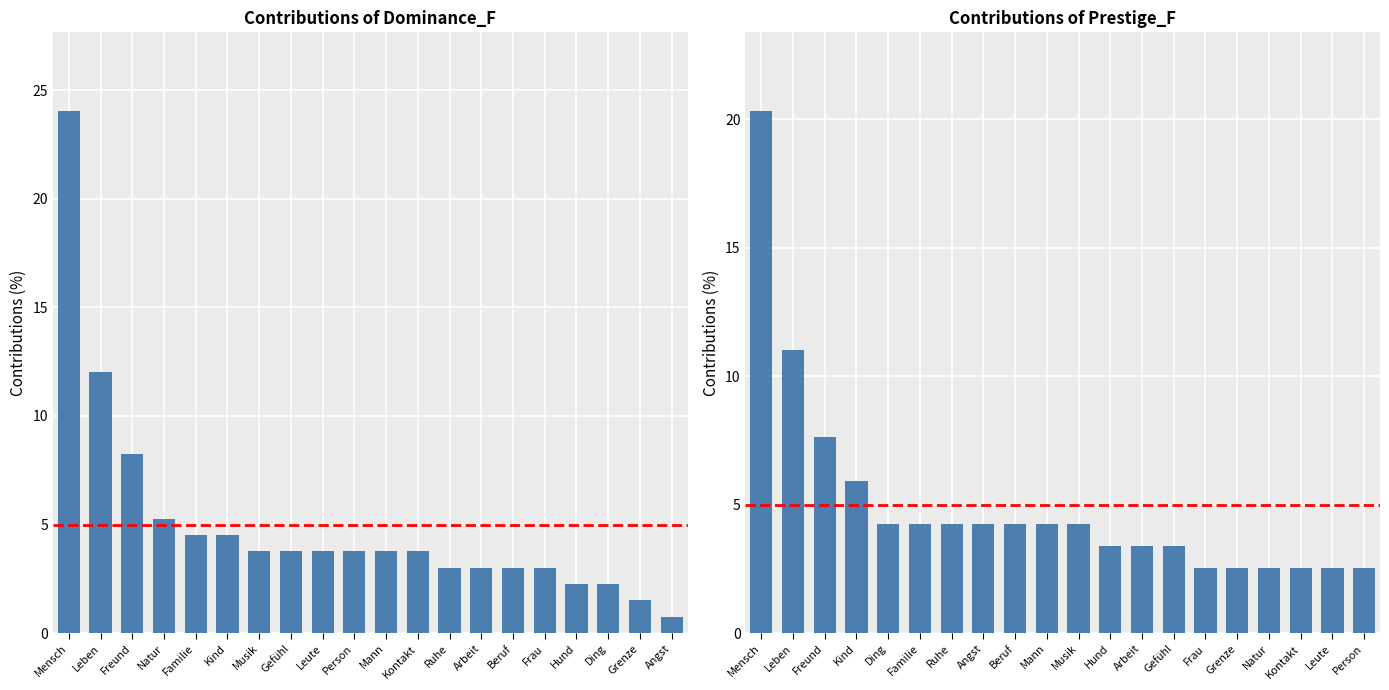

At which category does the chart reach its peak across all series?

Mensch